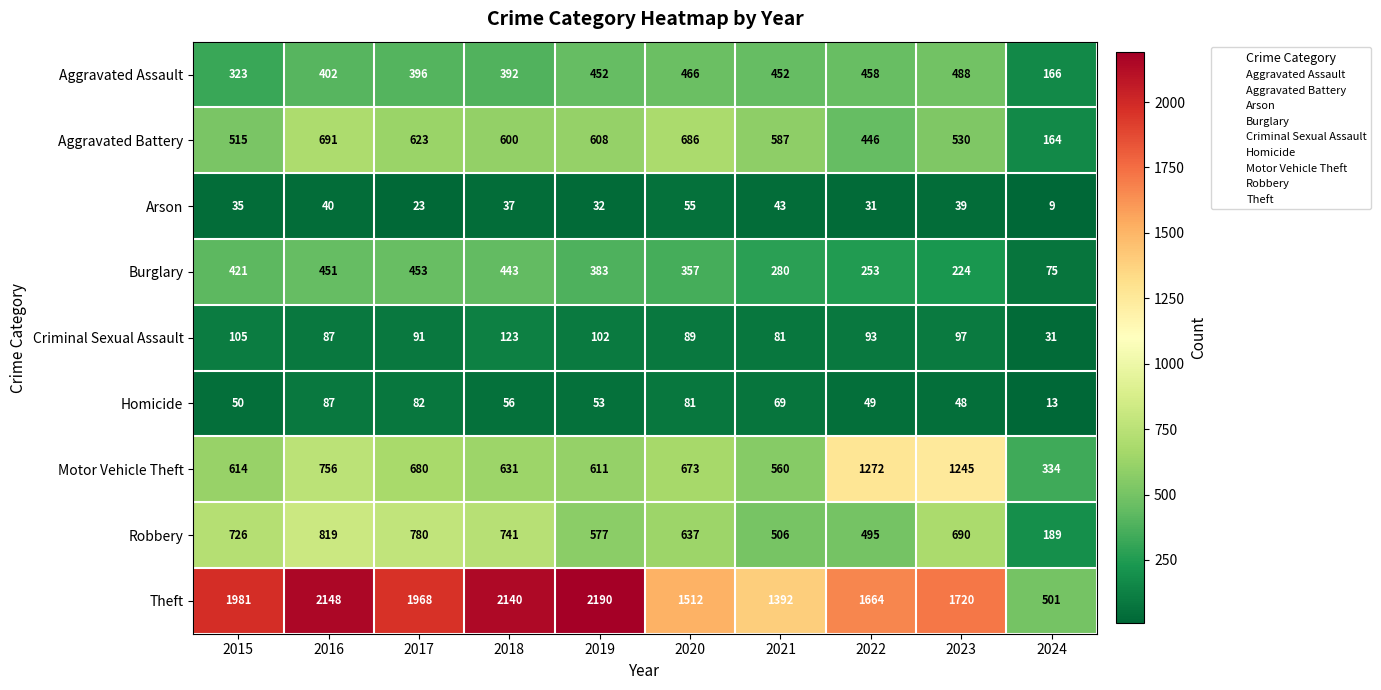

What is the difference between the Theft values at 2018 and 2017?

172